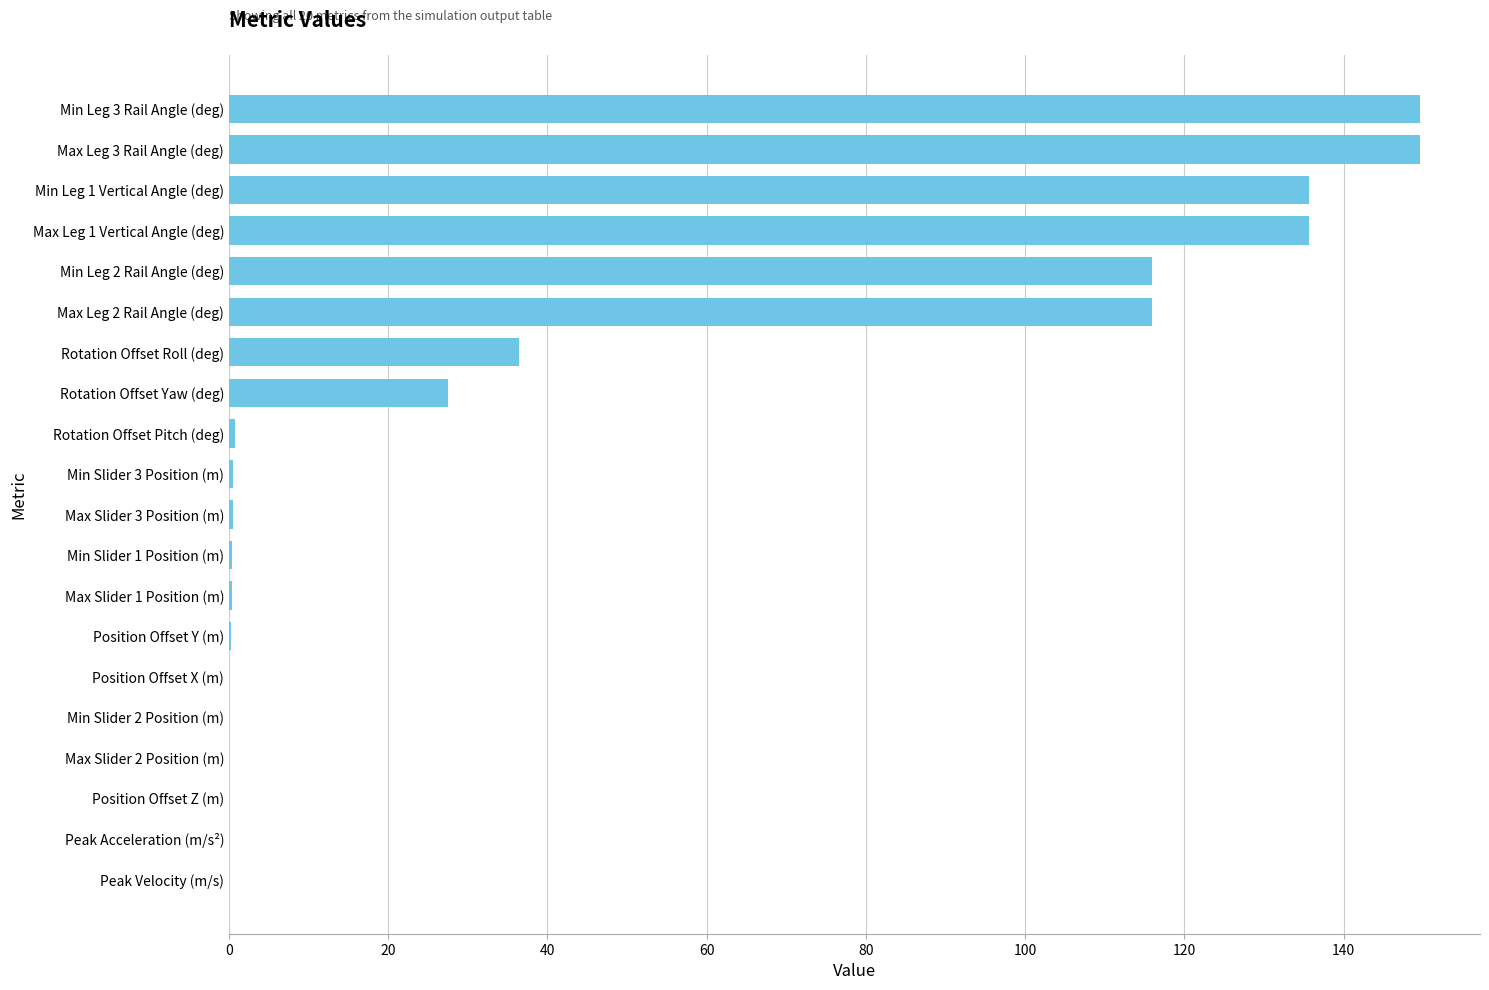

What is the maximum value shown in the chart?

149.6